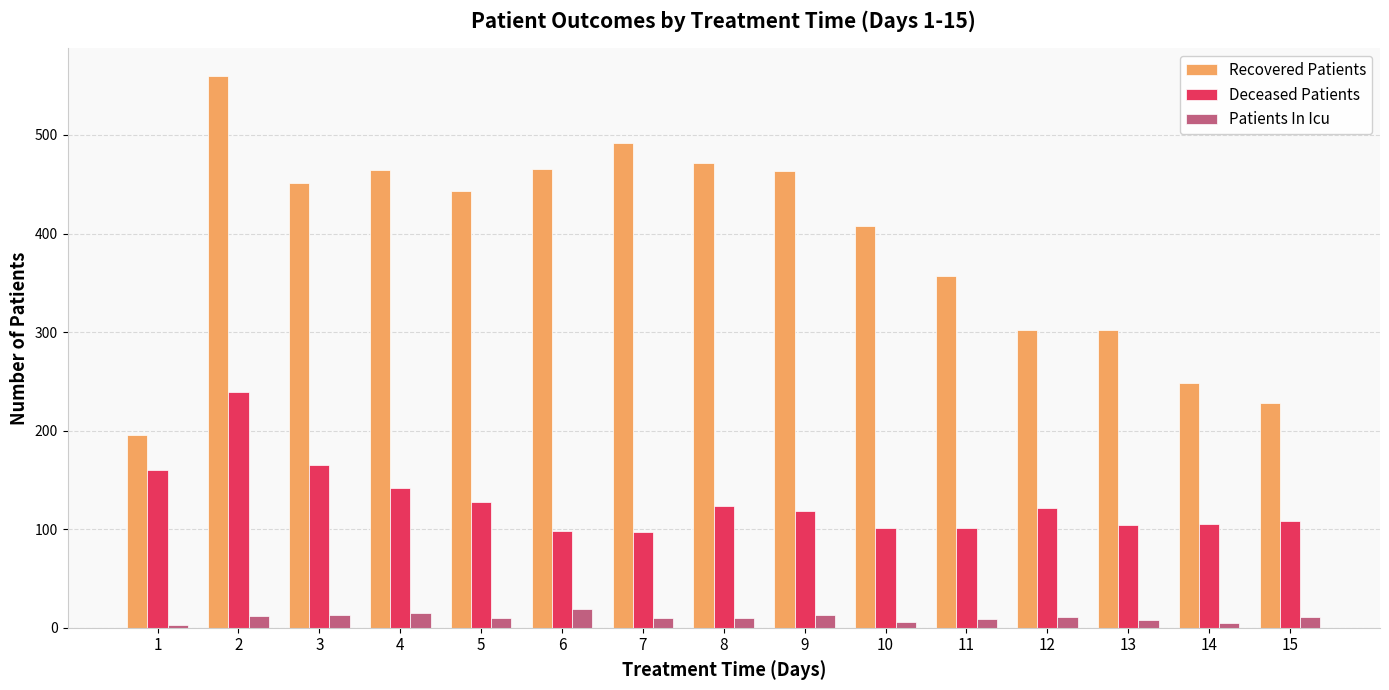

The value of Deceased Patients at 9 is 170. True or false?

False